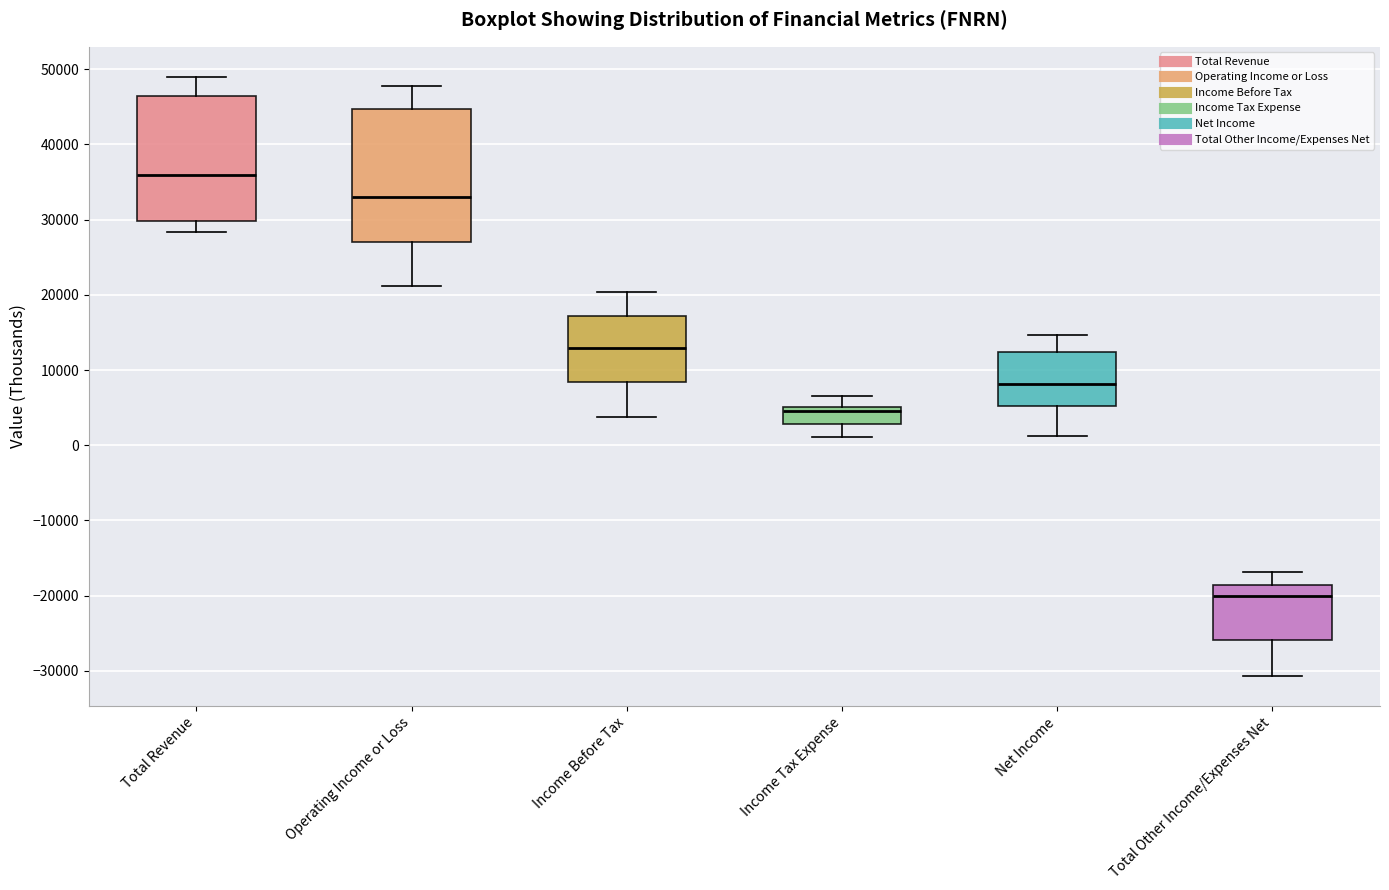

Reading left to right, read every box against the y-axis: the position of its median line, the range the box covers, and the ends of its whiskers. The values are not printed on the chart, so give them approximately, as read against the axis.

Total Revenue: median 36000, box 30000 to 46000, whiskers 28000 to 49000
Operating Income or Loss: median 33000, box 27000 to 45000, whiskers 21000 to 48000
Income Before Tax: median 13000, box 8000 to 17000, whiskers 4000 to 20000
Income Tax Expense: median 5000 (just below the box's upper edge), box 3000 to 5000, whiskers 1000 to 7000
Net Income: median 8000, box 5000 to 12000, whiskers 1000 to 15000
Total Other Income/Expenses Net: median -20000, box -26000 to -19000, whiskers -31000 to -17000